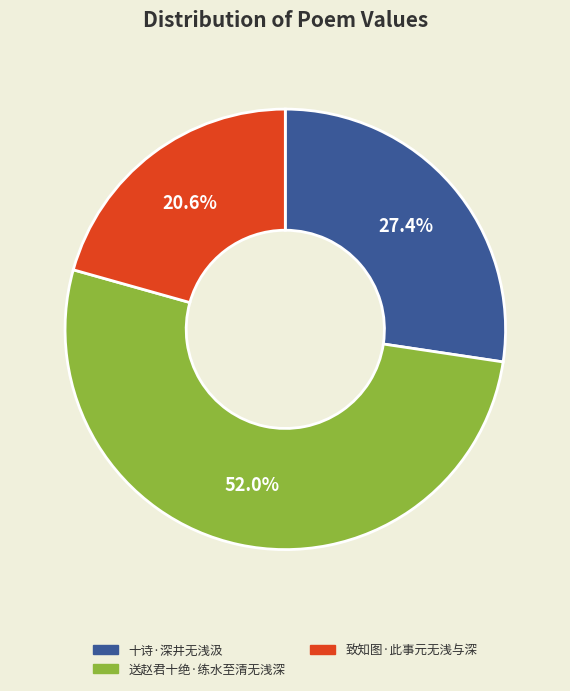

To the nearest percent, what is the difference between the 致知图·此事元无浅与深 and 十诗·深井无浅汲 slice percentages?

7%